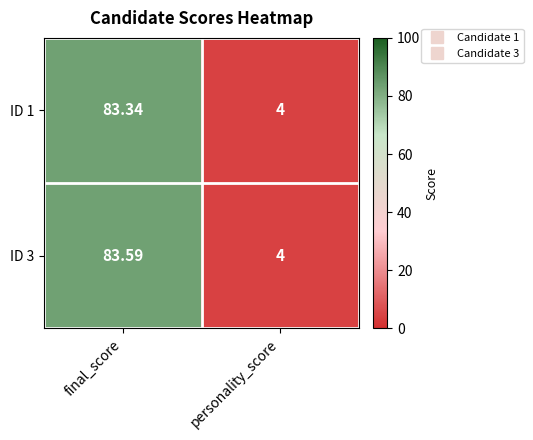

Rank the series by their average value, from lowest to highest.

ID 1, ID 3